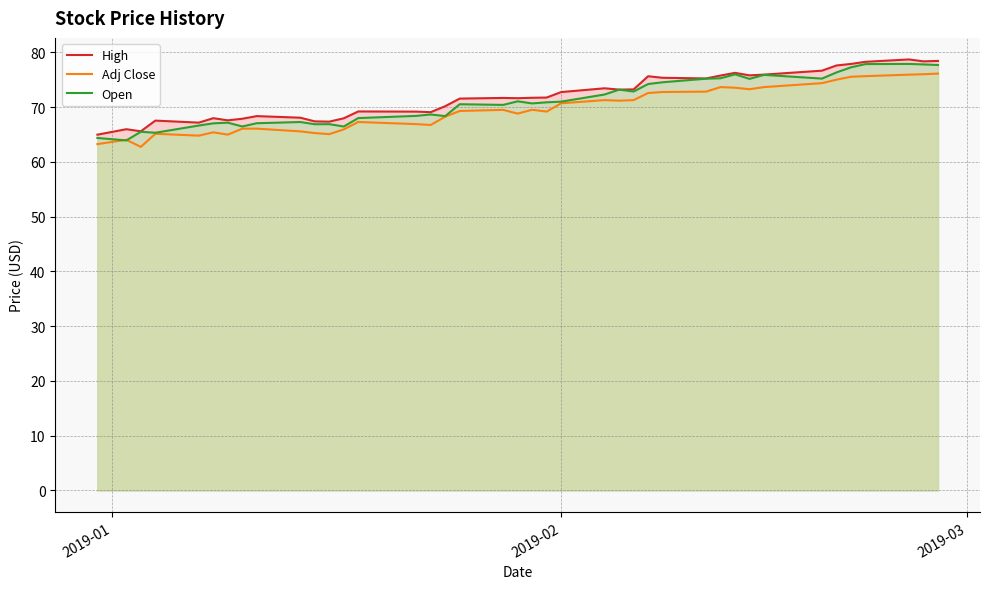

True or false: Open has more than 1 interior local peaks.

True